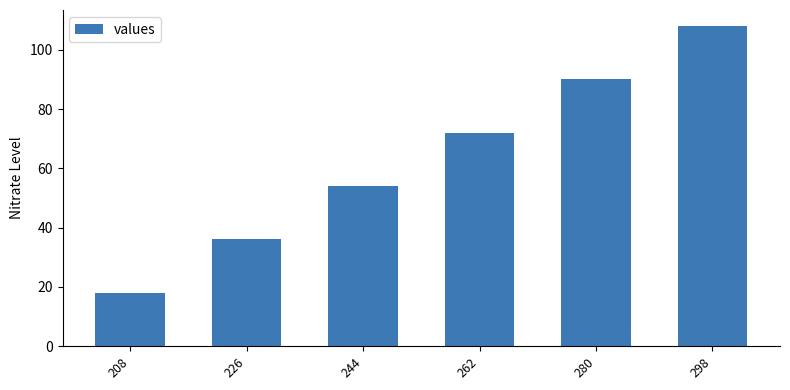

Is it true that the value at 280 is 139?

False